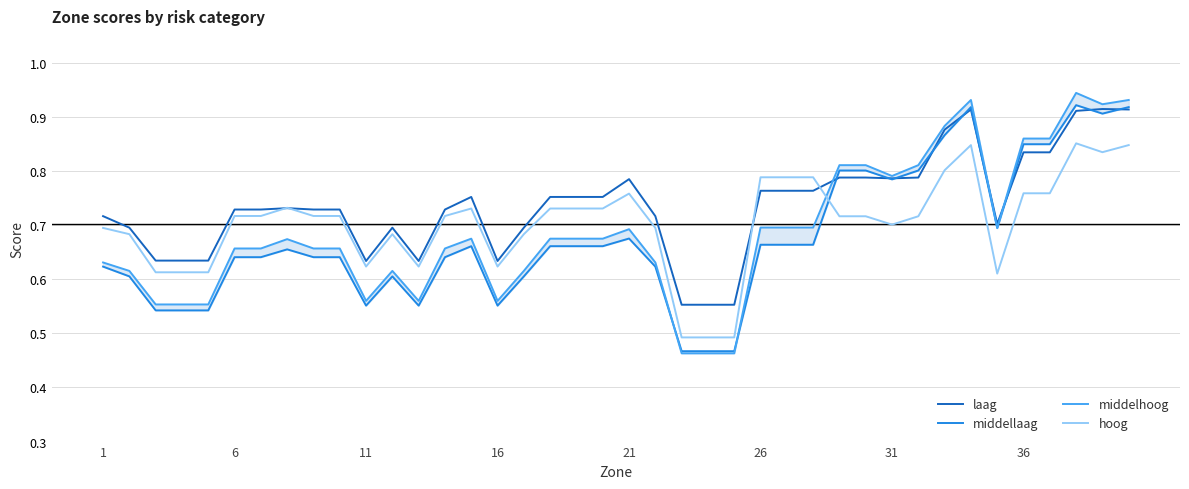

What is the average value of the hoog series?

0.7